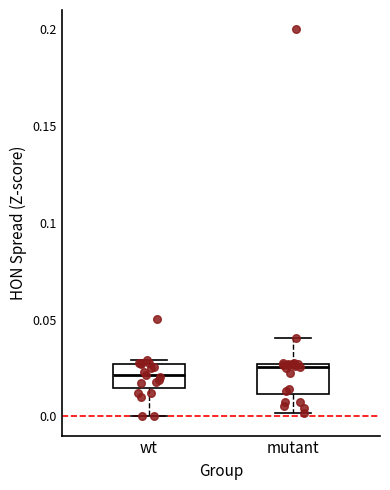

Reading left to right, read every box against the y-axis: the position of its median line, the range the box covers, and the ends of its whiskers. The values are not printed on the chart, so give them approximately, as read against the axis.

wt: median 0.020, box 0.015 to 0.025, whiskers 0.000 to 0.030
mutant: median 0.025 (just below the box's upper edge), box 0.010 to 0.025, whiskers 0.000 to 0.040